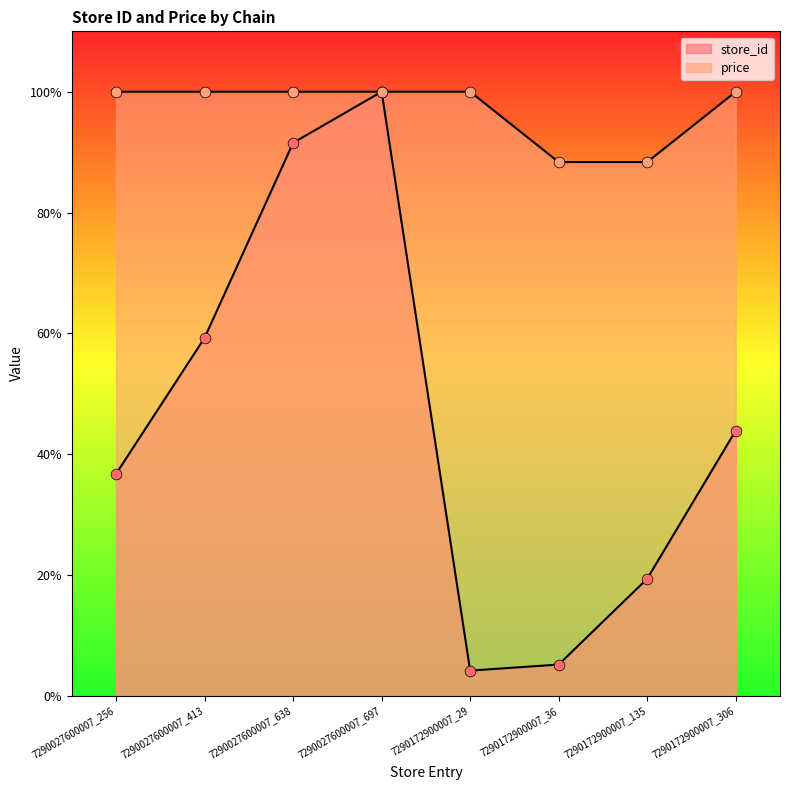

What are all the series names shown in the legend?

store_id, price